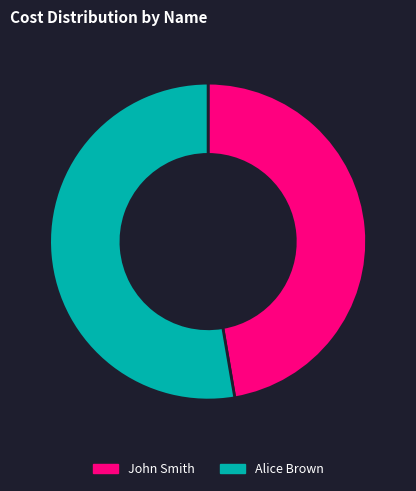

Which slice is the smallest?

John Smith